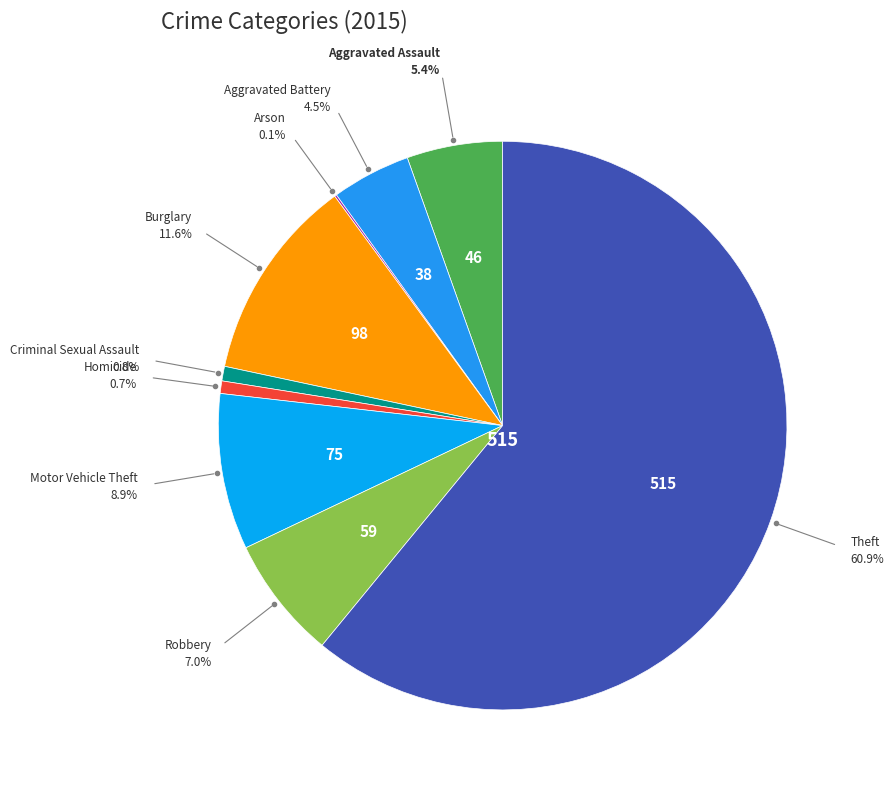

How many segments does this pie chart have?

9